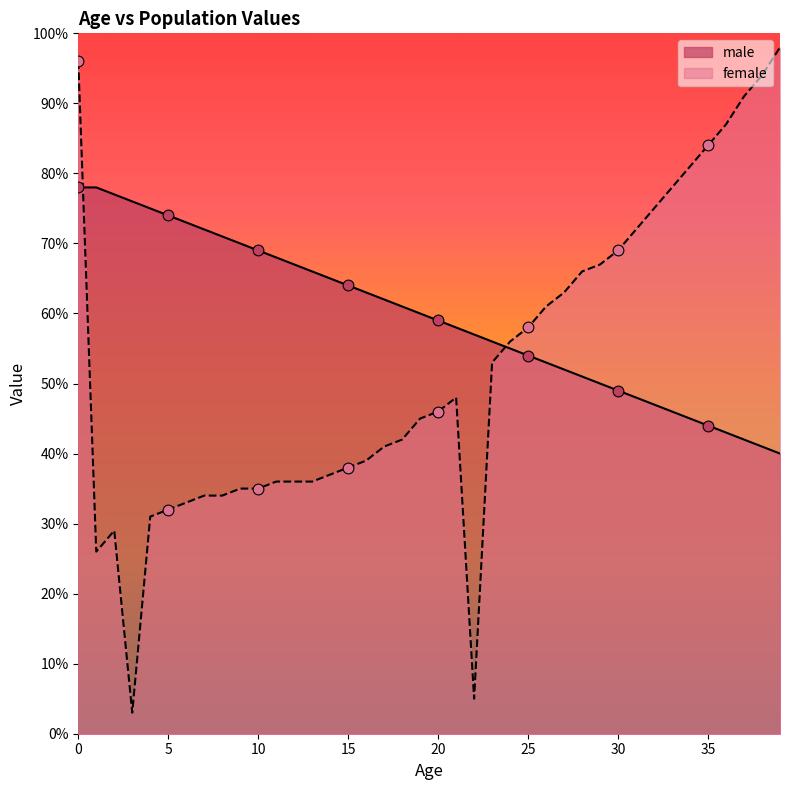

What is the total value across all series at 12?

103